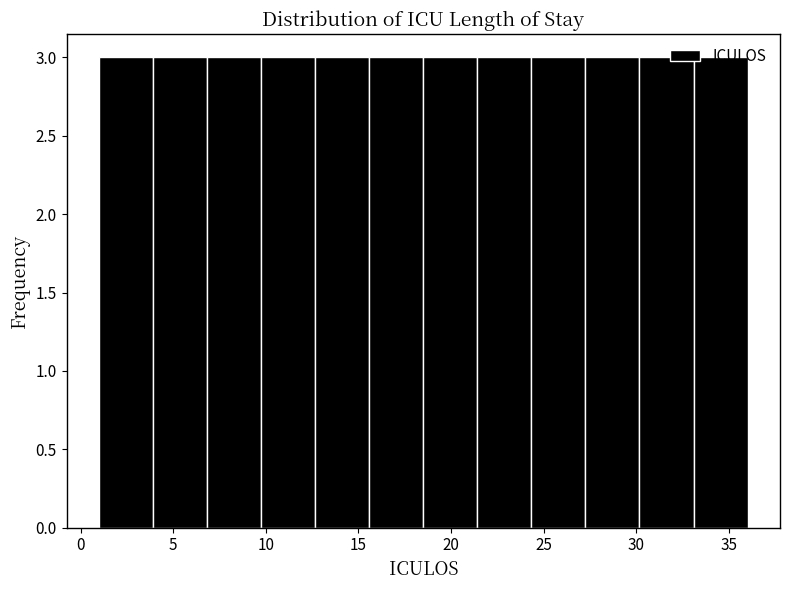

Reading left to right, transcribe this chart: for each bar, give the range it covers on the x-axis and its height. Neither the bar edges nor the heights are printed on the chart, so give them approximately, as read against the axes.

1.0 to 4.0: 3
4.0 to 7.0: 3
7.0 to 10.0: 3
10.0 to 12.5: 3
12.5 to 15.5: 3
15.5 to 18.5: 3
18.5 to 21.5: 3
21.5 to 24.5: 3
24.5 to 27.5: 3
27.5 to 30.0: 3
30.0 to 33.0: 3
33.0 to 36.0: 3